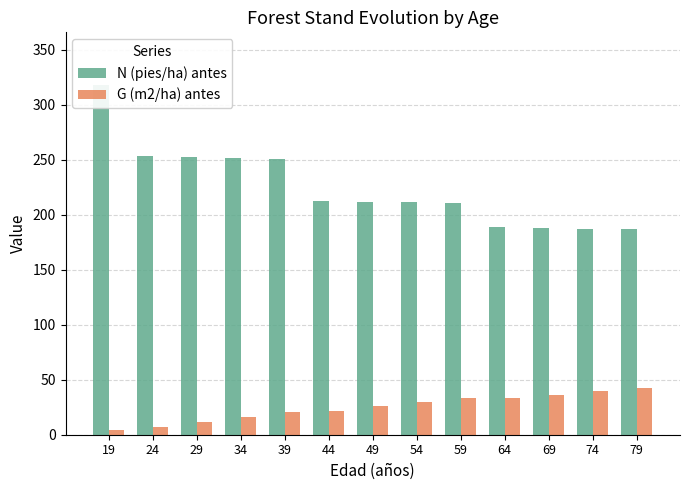

The value of N (pies/ha) antes at 44 is 212.8. True or false?

True